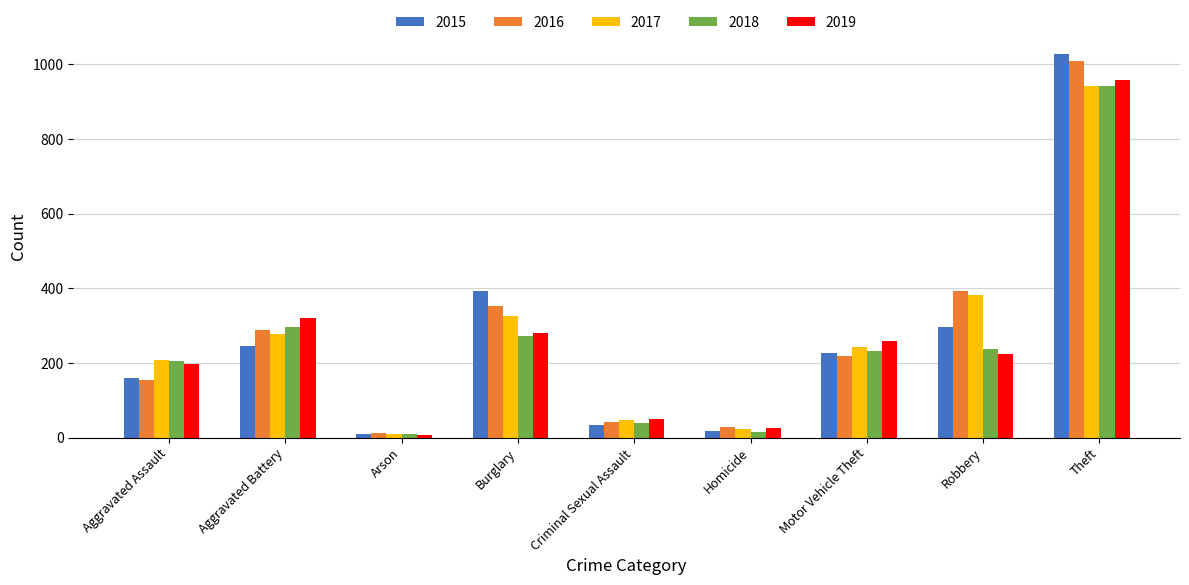

At which category is the sum across all series the highest?

Theft